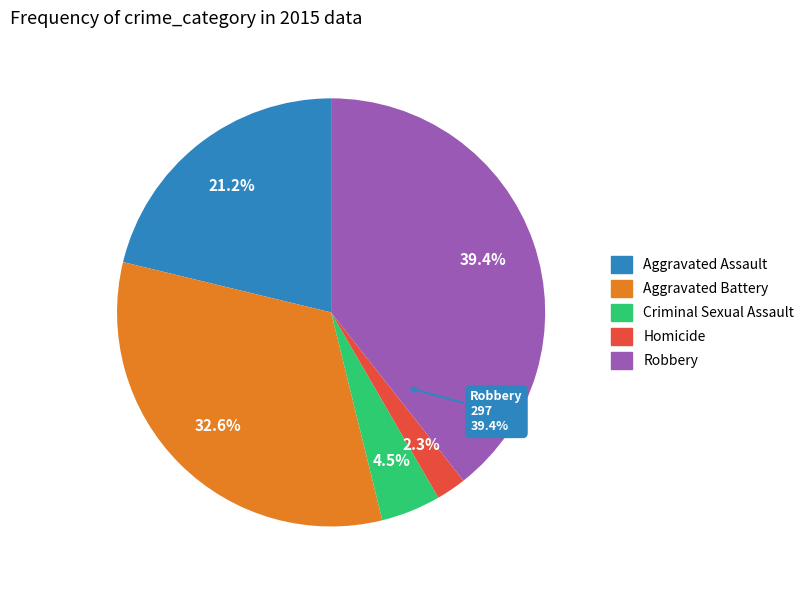

How many segments does this pie chart have?

5